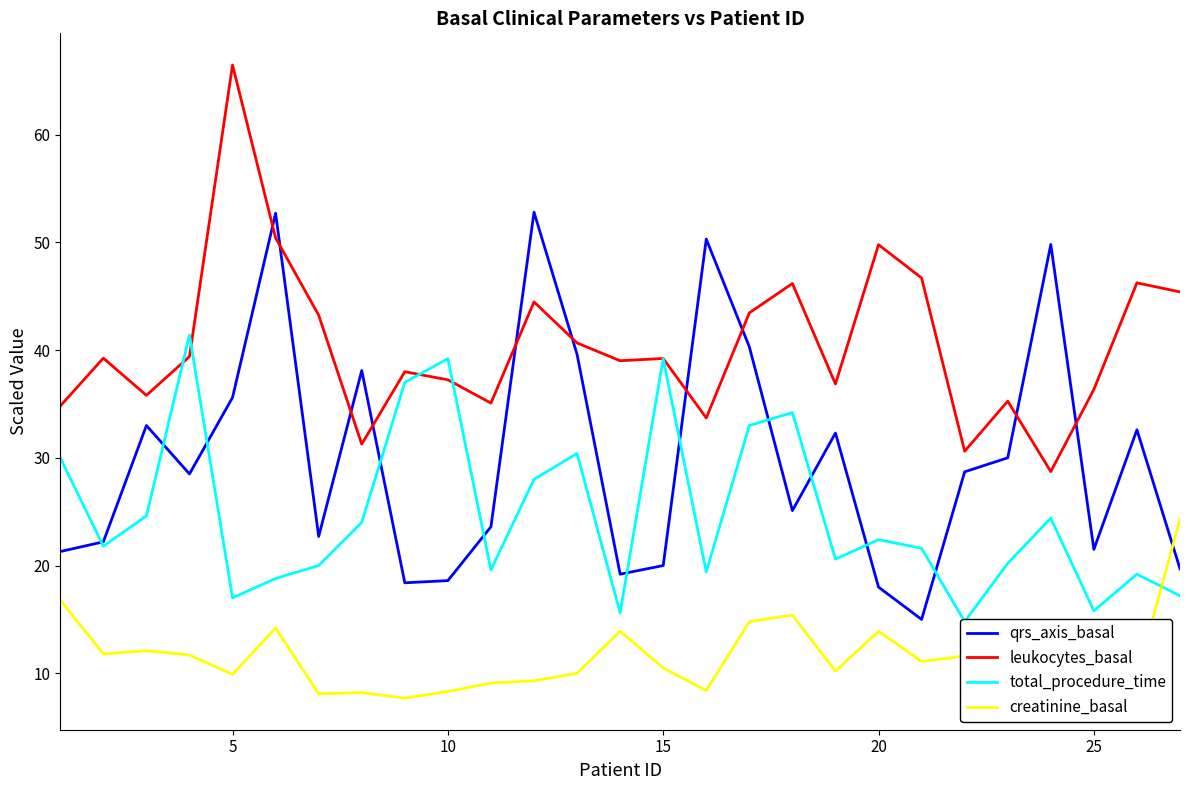

The qrs_axis_basal series shows 56.6 at 5. True or false?

False